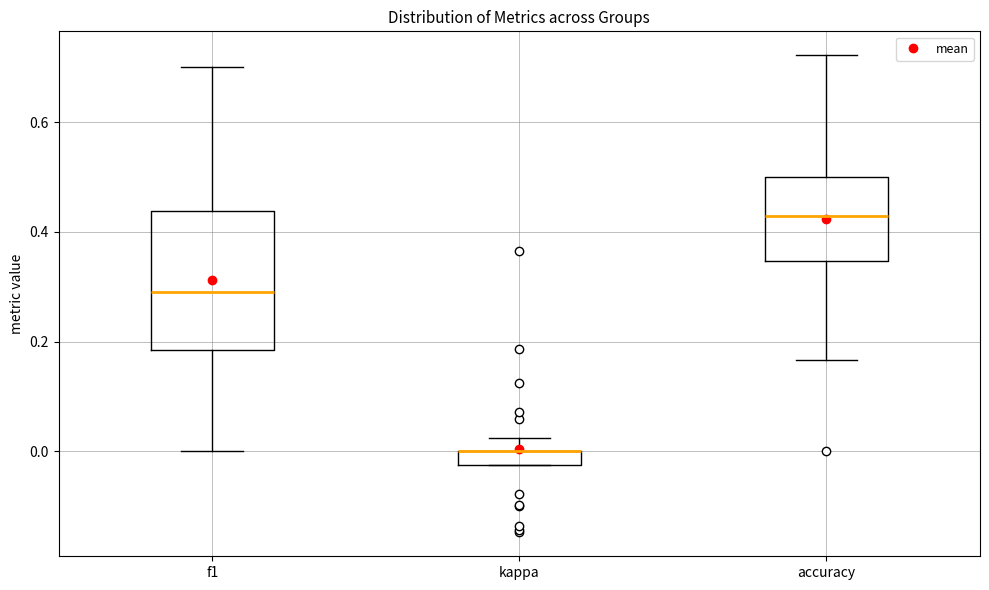

Where does the upper whisker of the box for accuracy end on the y-axis? The values are not printed on the chart, so give them approximately, as read against the axis.

0.72